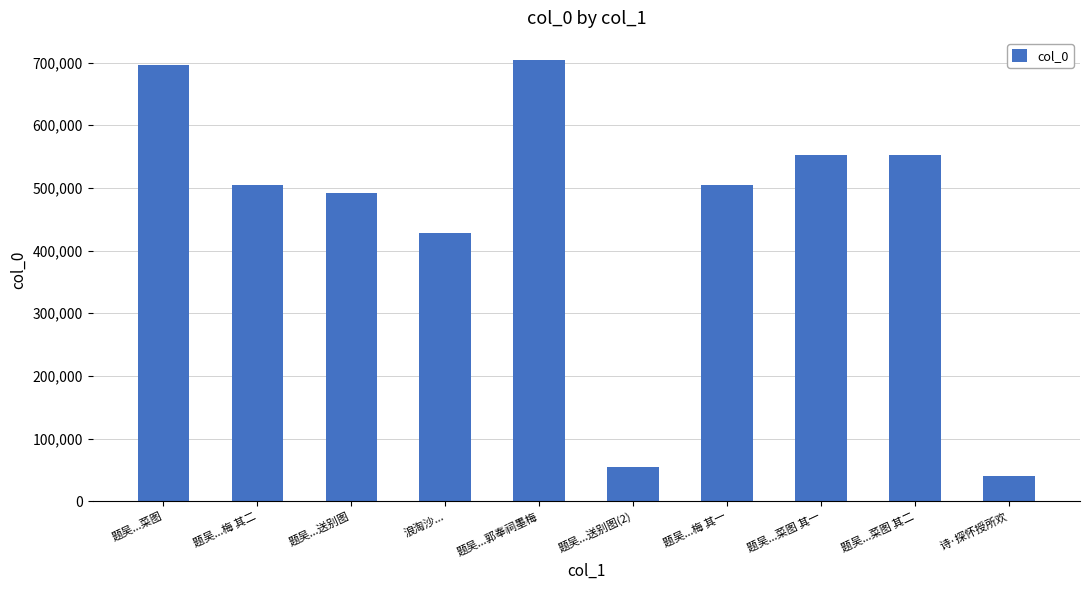

The chart shows a value of 552631 at 题吴...菜图 其一. True or false?

True